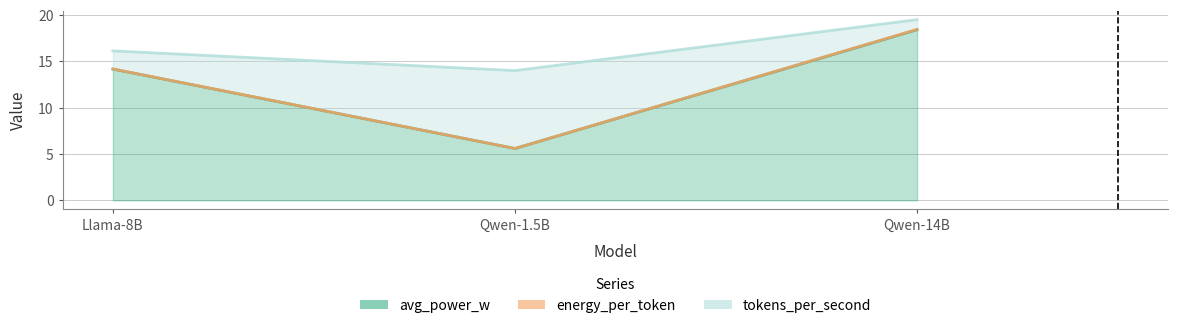

Does the chart have visible grid lines?

Yes